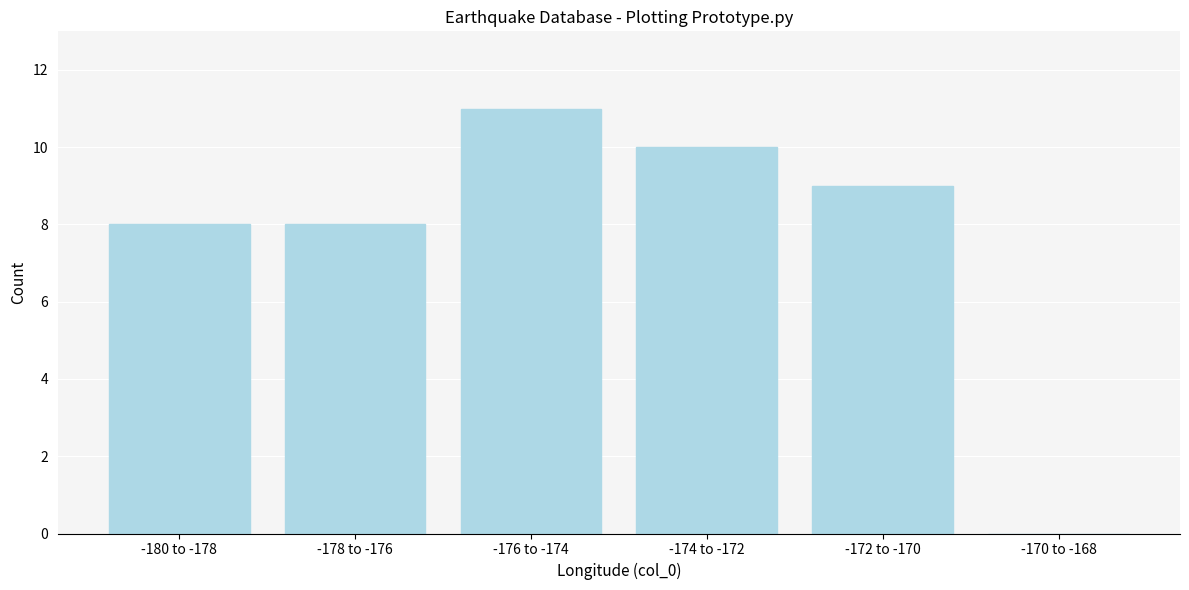

Reading right to left, extract all data points from this chart.

-170 to -168=0	-172 to -170=9	-174 to -172=10	-176 to -174=11	-178 to -176=8	-180 to -178=8